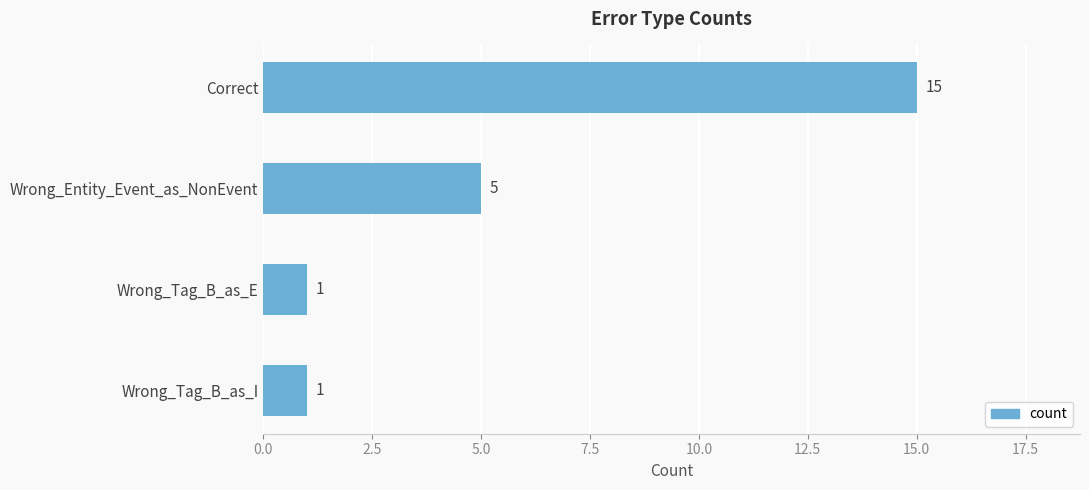

What is the label of the 4th bar from the bottom?

Correct